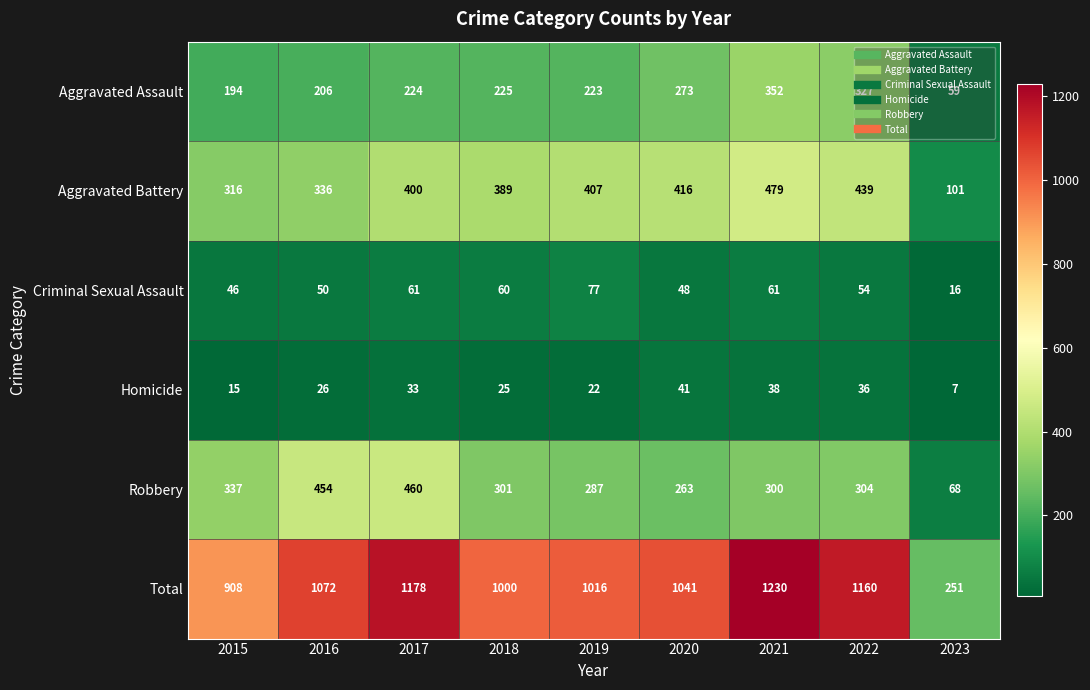

Which category has the highest value across all series?

2021